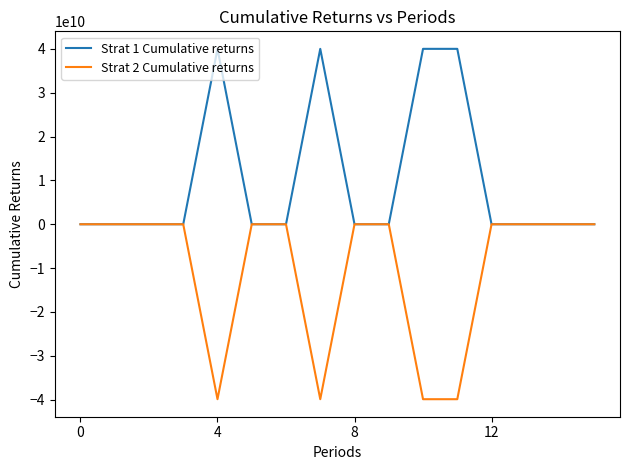

Count the number of data series in this chart.

2